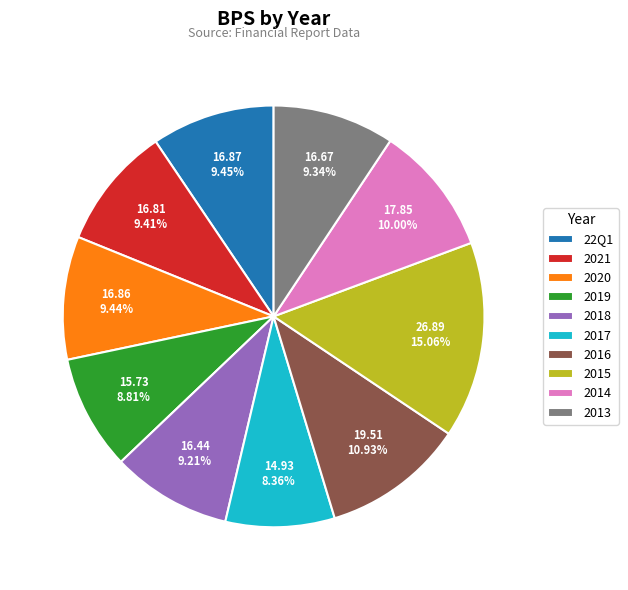

To the nearest percent, what is the average slice percentage?

10%